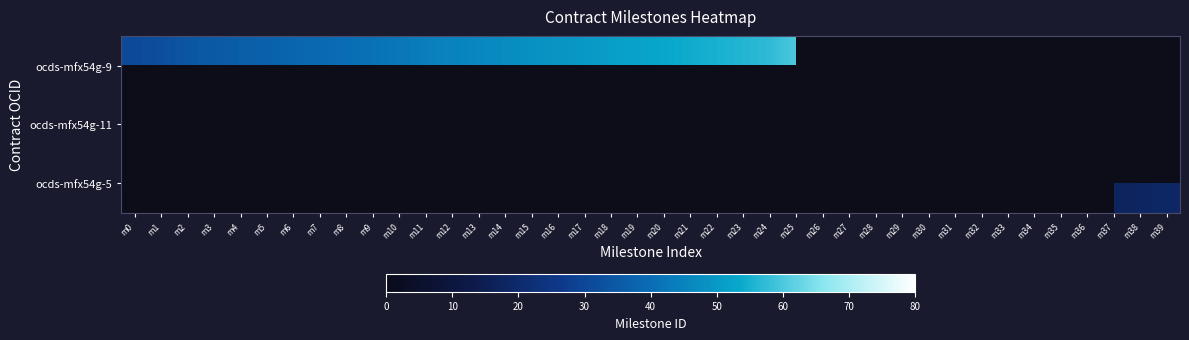

The ocds-mfx54g-11 series shows 63.0 at m29. True or false?

True